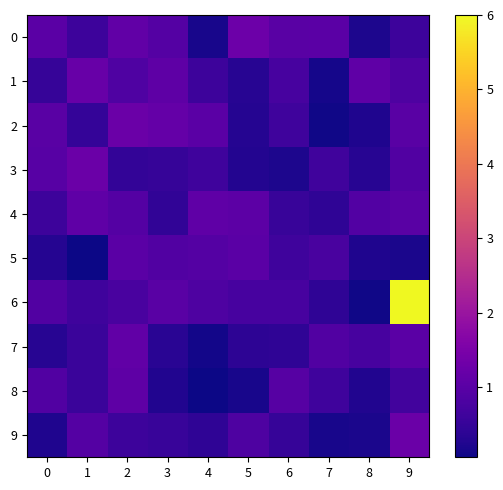

Reading left to right, extract all data points from this chart.

0: 0=1.0	1=0.6	2=1.1	3=0.9	4=0.2	5=1.3	6=1.0	7=1.0	8=0.2	9=0.6
1: 0=0.5	1=1.2	2=0.9	3=1.1	4=0.6	5=0.3	6=0.7	7=0.1	8=1.1	9=0.8
2: 0=1.0	1=0.5	2=1.3	3=1.2	4=1.0	5=0.3	6=0.6	7=0.1	8=0.2	9=1.0
3: 0=1.0	1=1.3	2=0.5	3=0.5	4=0.6	5=0.3	6=0.2	7=0.6	8=0.3	9=0.9
4: 0=0.6	1=1.1	2=0.9	3=0.4	4=1.1	5=1.1	6=0.5	7=0.4	8=0.9	9=1.0
5: 0=0.3	1=0.1	2=1.0	3=0.9	4=0.9	5=1.0	6=0.6	7=0.8	8=0.2	9=0.2
6: 0=0.9	1=0.6	2=0.8	3=1.0	4=0.8	5=0.7	6=0.7	7=0.4	8=0.1	9=6.0
7: 0=0.3	1=0.6	2=1.1	3=0.3	4=0.1	5=0.4	6=0.4	7=0.9	8=0.7	9=1.0
8: 0=0.9	1=0.6	2=1.1	3=0.3	4=0.1	5=0.2	6=1.0	7=0.6	8=0.3	9=0.7
9: 0=0.2	1=0.9	2=0.6	3=0.5	4=0.4	5=0.8	6=0.5	7=0.2	8=0.2	9=1.3